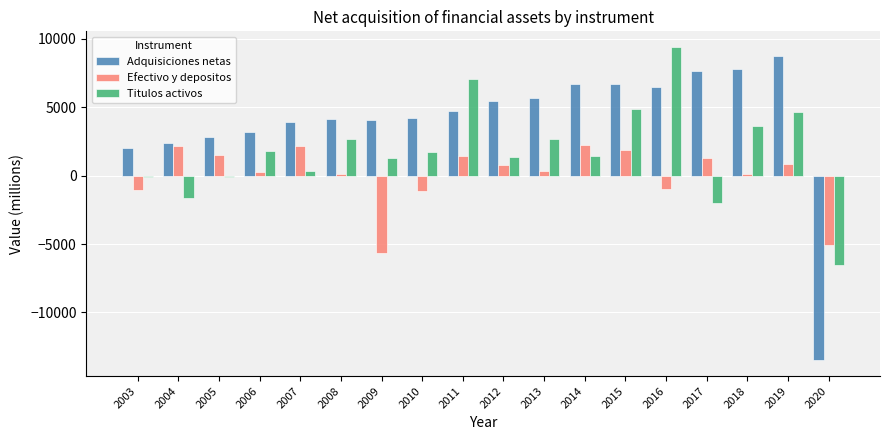

What is the maximum value shown in the chart?

9407